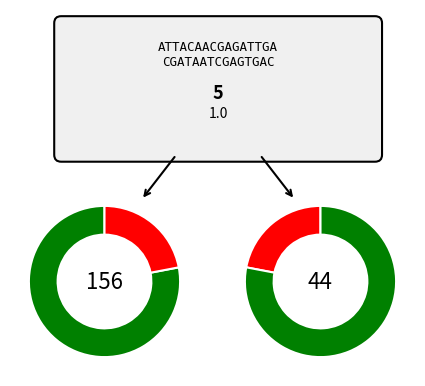

To the nearest percent, what is the difference between the 1 and 0 slice percentages?

56%